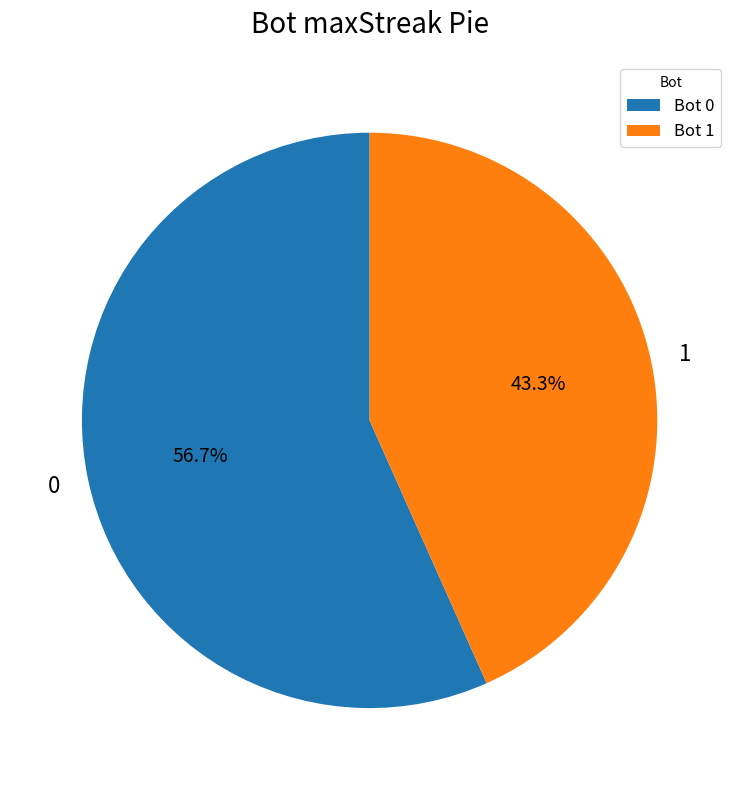

What percentage is NOT represented by 0?

43.3%